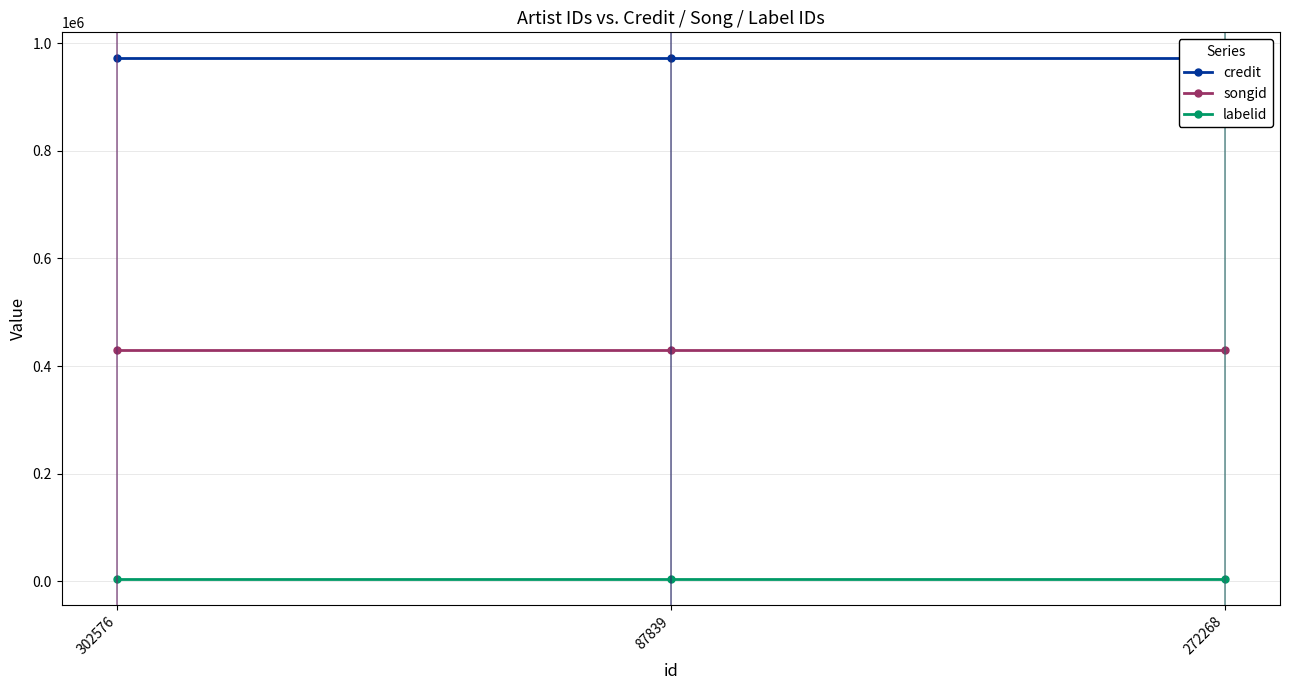

Which series has the largest total across all categories?

credit